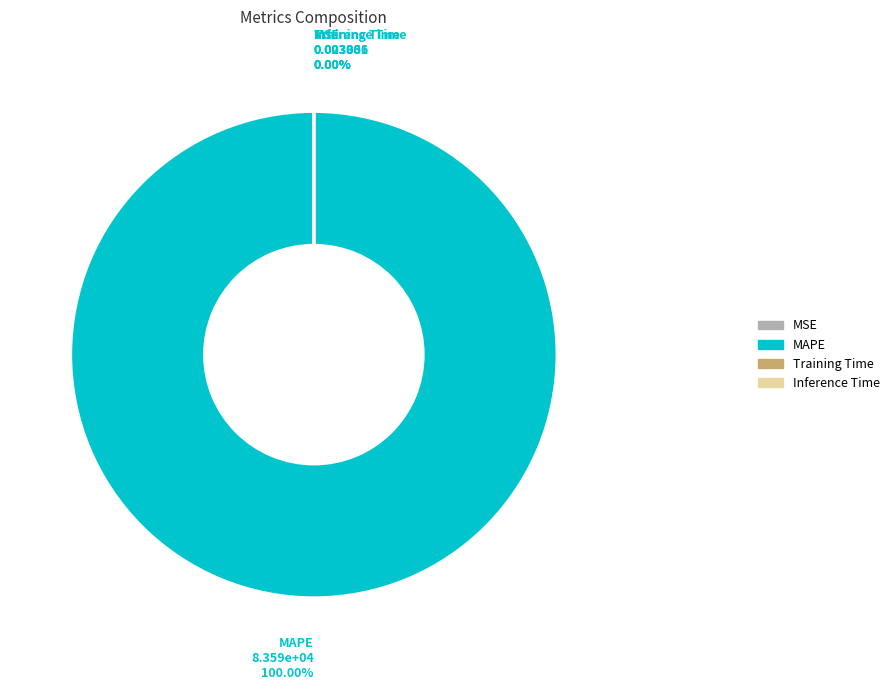

Is there a majority slice in this chart?

Yes